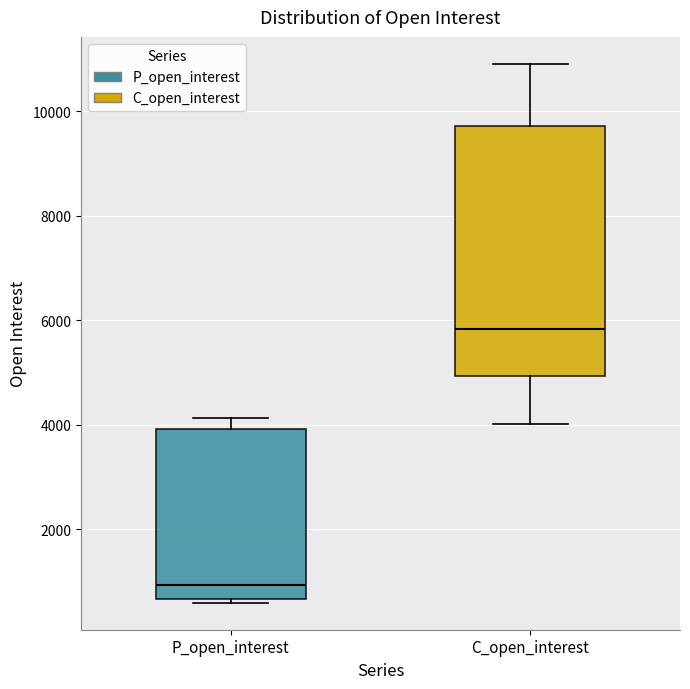

Reading left to right, read every box against the y-axis: the position of its median line, the range the box covers, and the ends of its whiskers. The values are not printed on the chart, so give them approximately, as read against the axis.

P_open_interest: median 1000, box 600 to 4000, whiskers 600 (just below the box's lower edge) to 4200
C_open_interest: median 5800, box 5000 to 9800, whiskers 4000 to 11000